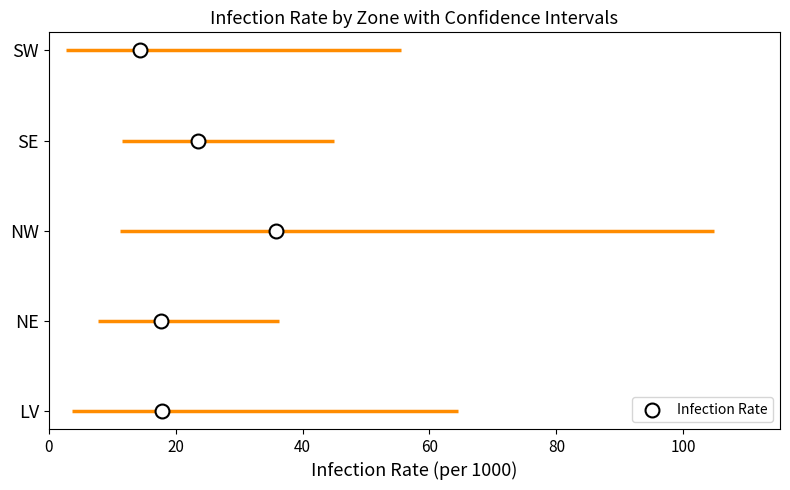

Which has a higher value, 60 or 80?

80